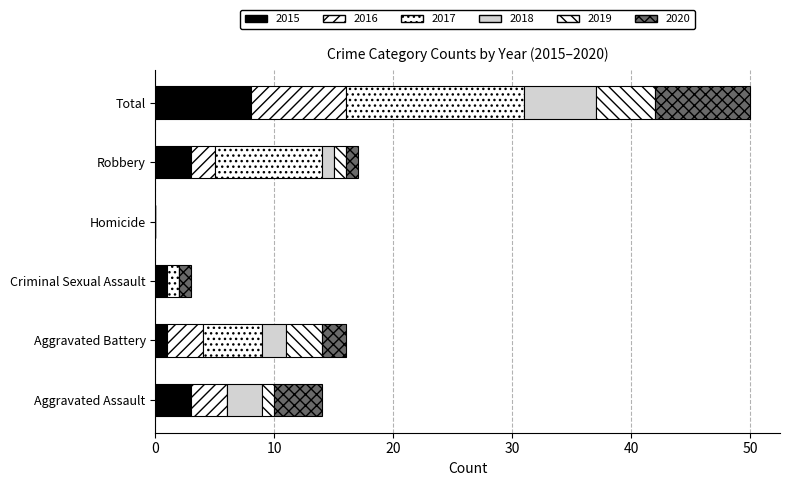

Which series has the largest range (max minus min)?

2017